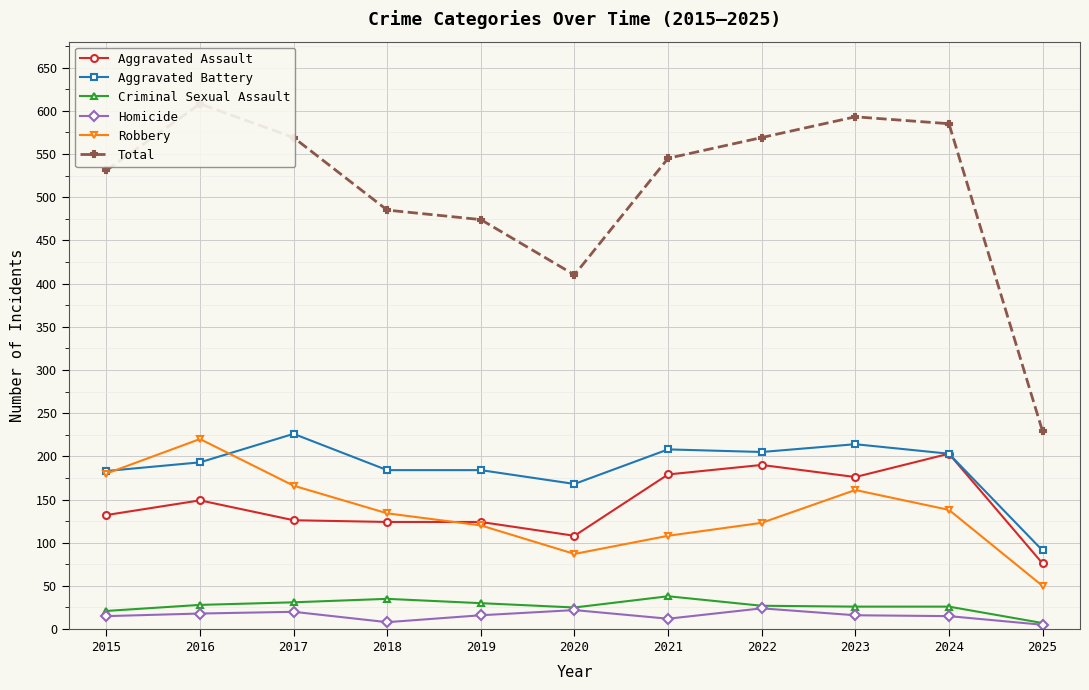

At which label does Total reach its peak?

2016